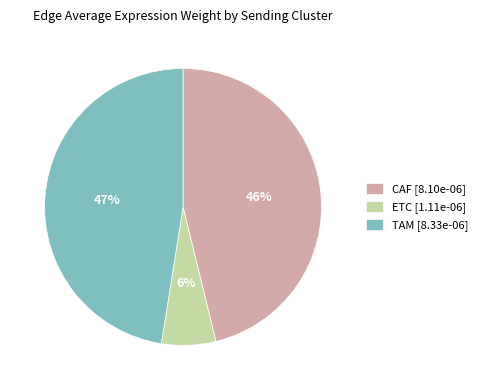

To the nearest percent, what is the average slice percentage?

33%